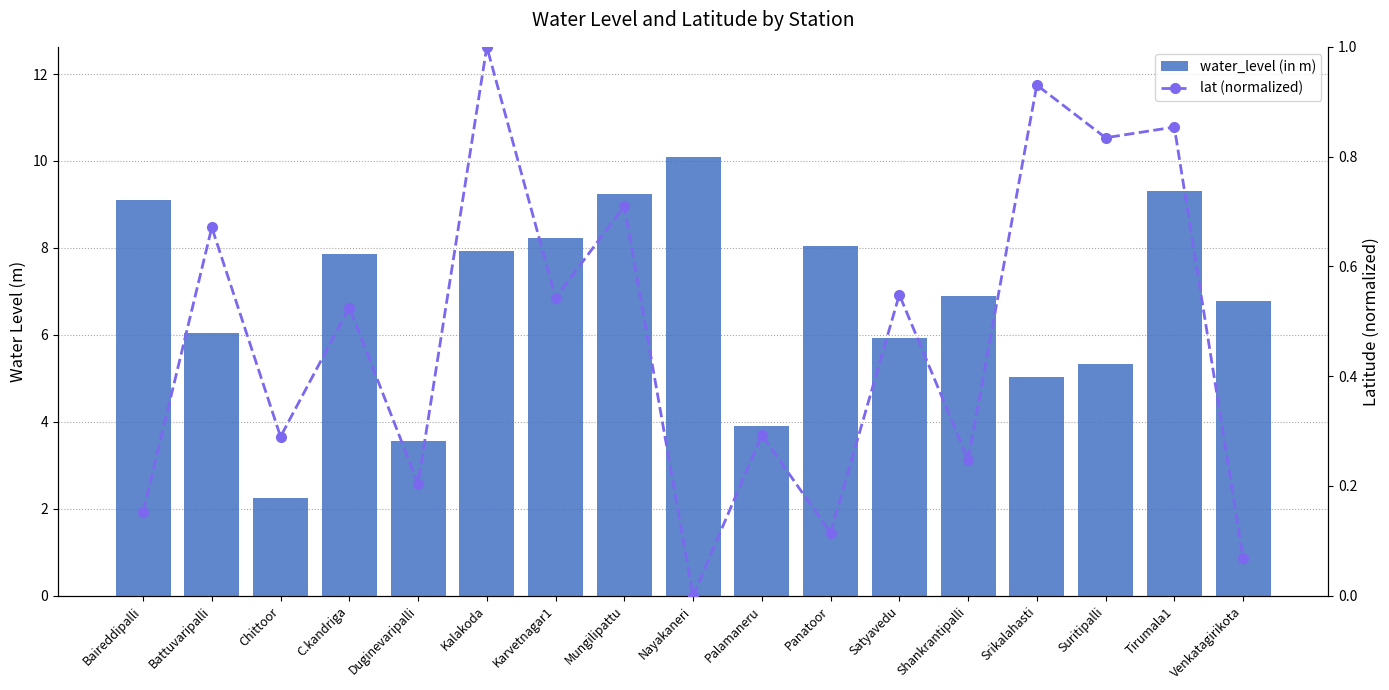

Is it true that water_level (in m) equals 9.2 at Suritipalli?

False